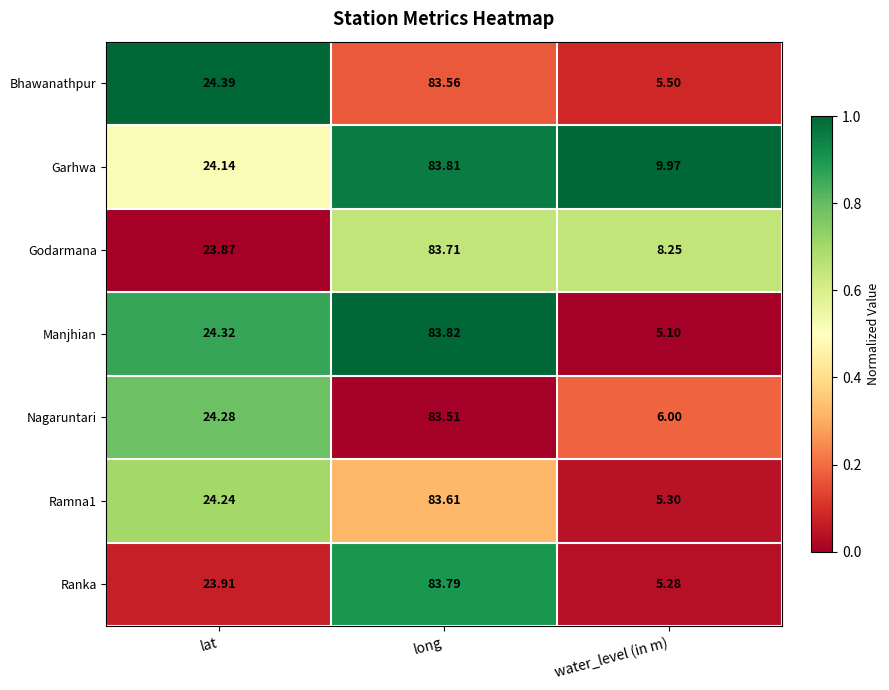

At which label does Garhwa reach its peak?

long